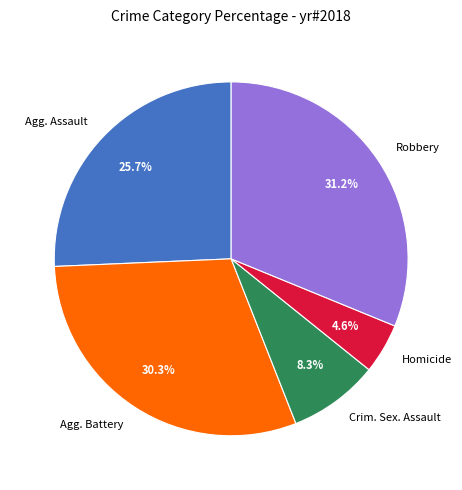

What is the smallest slice in the pie chart?

Homicide